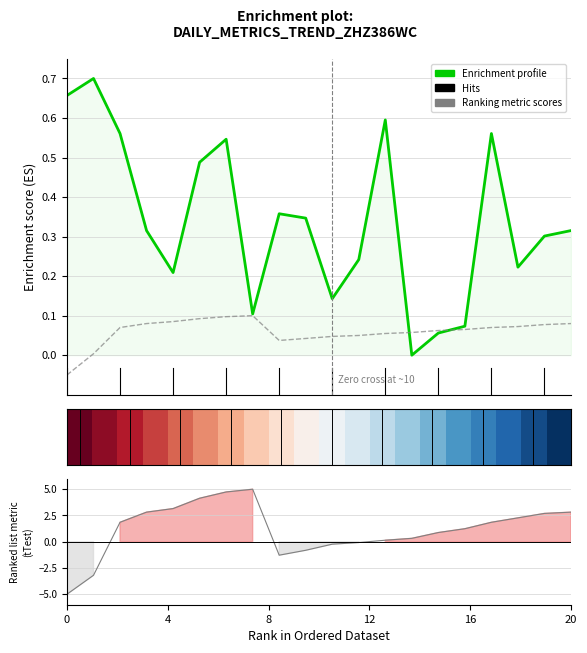

How many lines are shown in the chart?

3